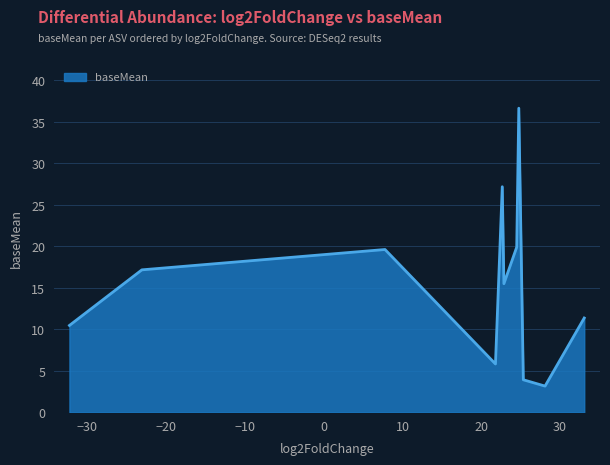

What is the greatest value displayed?

36.6